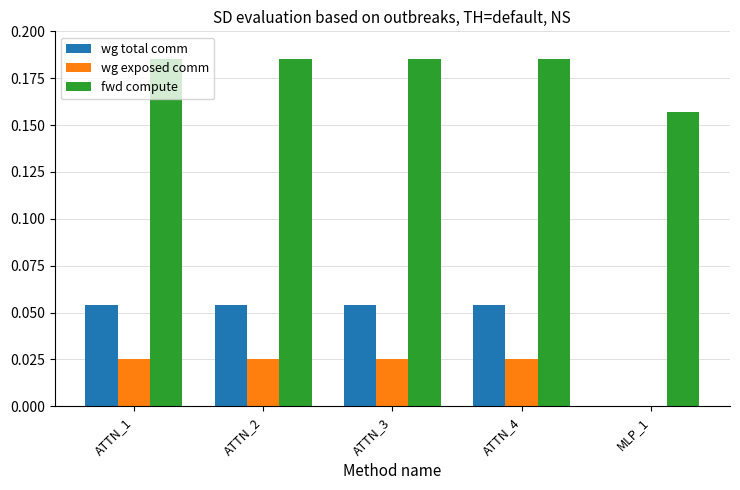

Which series has the largest total across all categories?

fwd compute